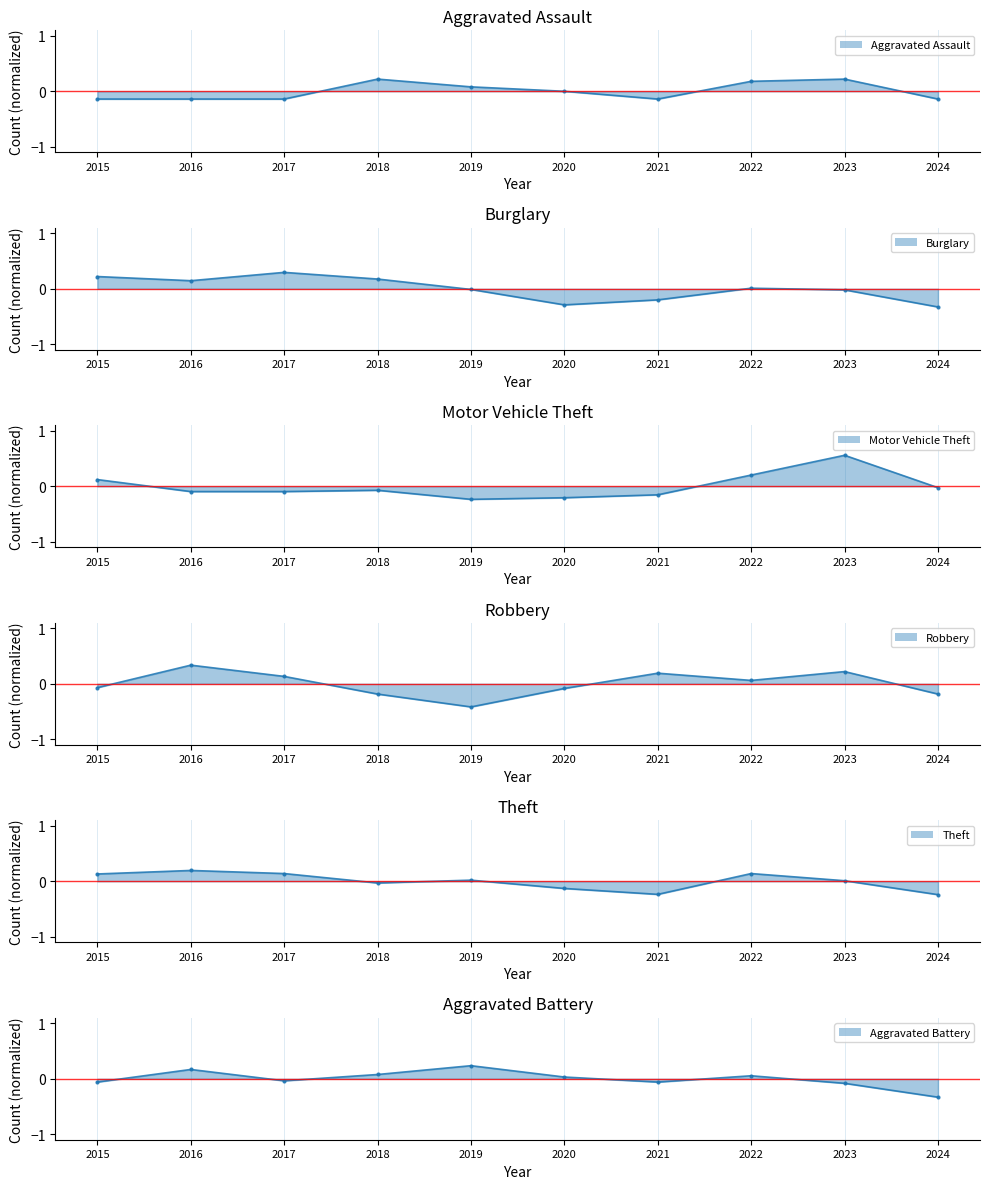

What is the lowest value of the Robbery line series?

-0.4